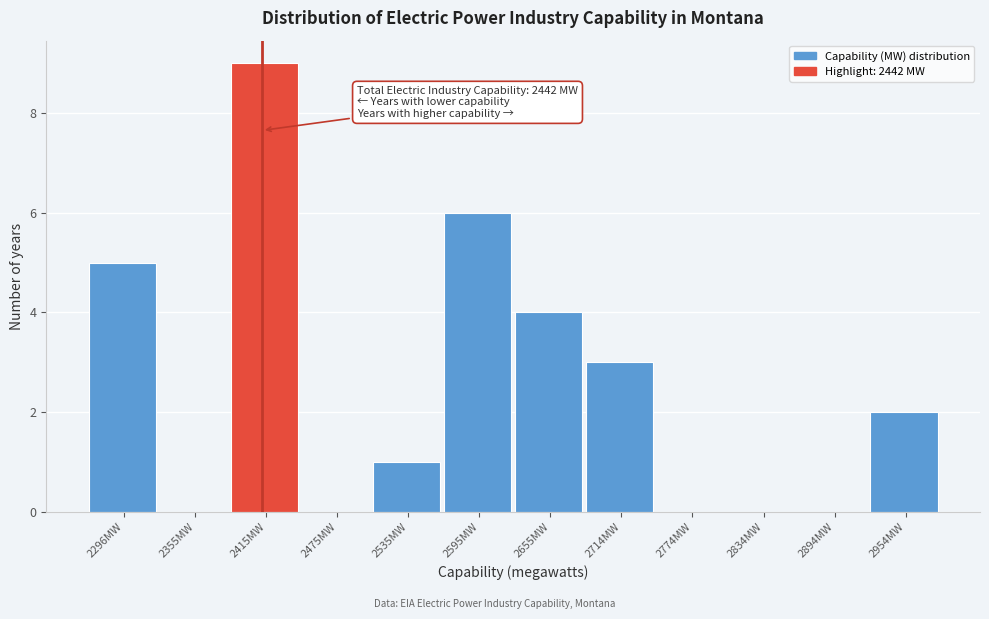

Reading left to right, list all the values displayed in this chart.

2296MW=5	2355MW=0	2415MW=9	2475MW=0	2535MW=1	2595MW=6	2655MW=4	2714MW=3	2774MW=0	2834MW=0	2894MW=0	2954MW=2